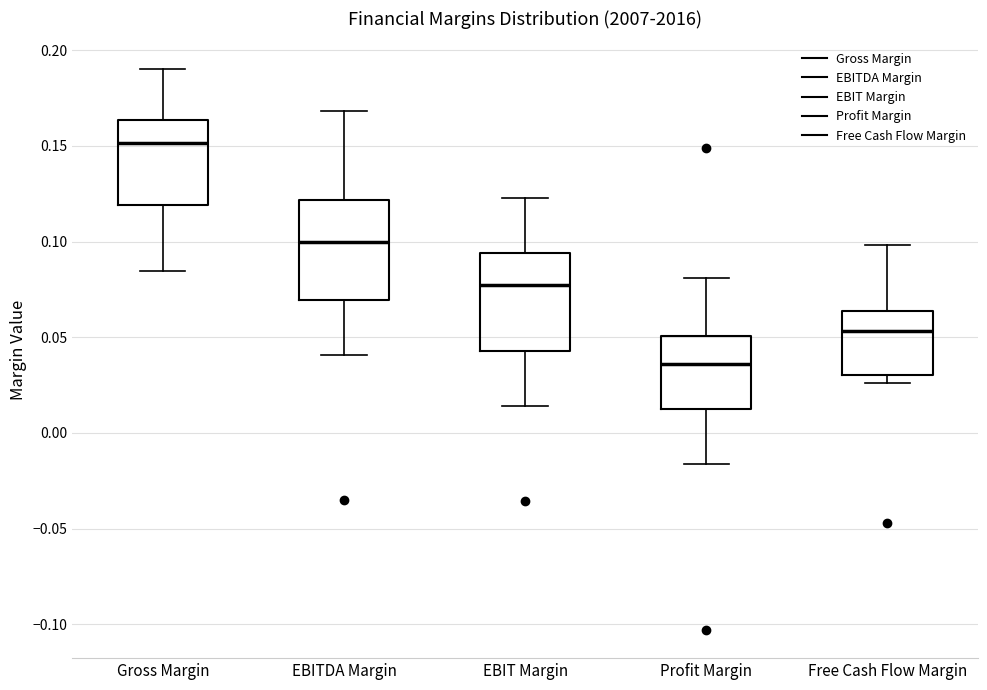

Reading left to right, transcribe this box plot: for each box, give where its median line is, the range the box spans, and where its two whiskers end, as read against the y-axis. The values are not printed on the chart, so give them approximately, as read against the axis.

Gross Margin: median 0.150, box 0.120 to 0.165, whiskers 0.085 to 0.190
EBITDA Margin: median 0.100, box 0.070 to 0.120, whiskers 0.040 to 0.170
EBIT Margin: median 0.075, box 0.045 to 0.095, whiskers 0.015 to 0.125
Profit Margin: median 0.035, box 0.015 to 0.050, whiskers -0.015 to 0.080
Free Cash Flow Margin: median 0.055, box 0.030 to 0.065, whiskers 0.025 to 0.100